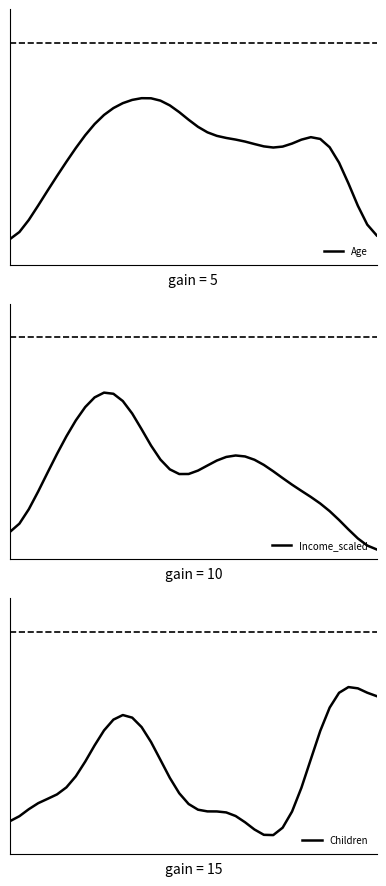

At which label is Income_scaled closest to 0?

39